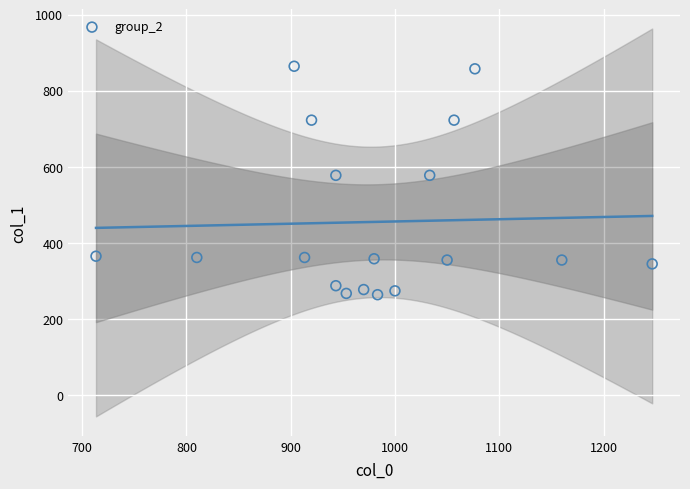

What is the range of X values (max minus min)?

533.3